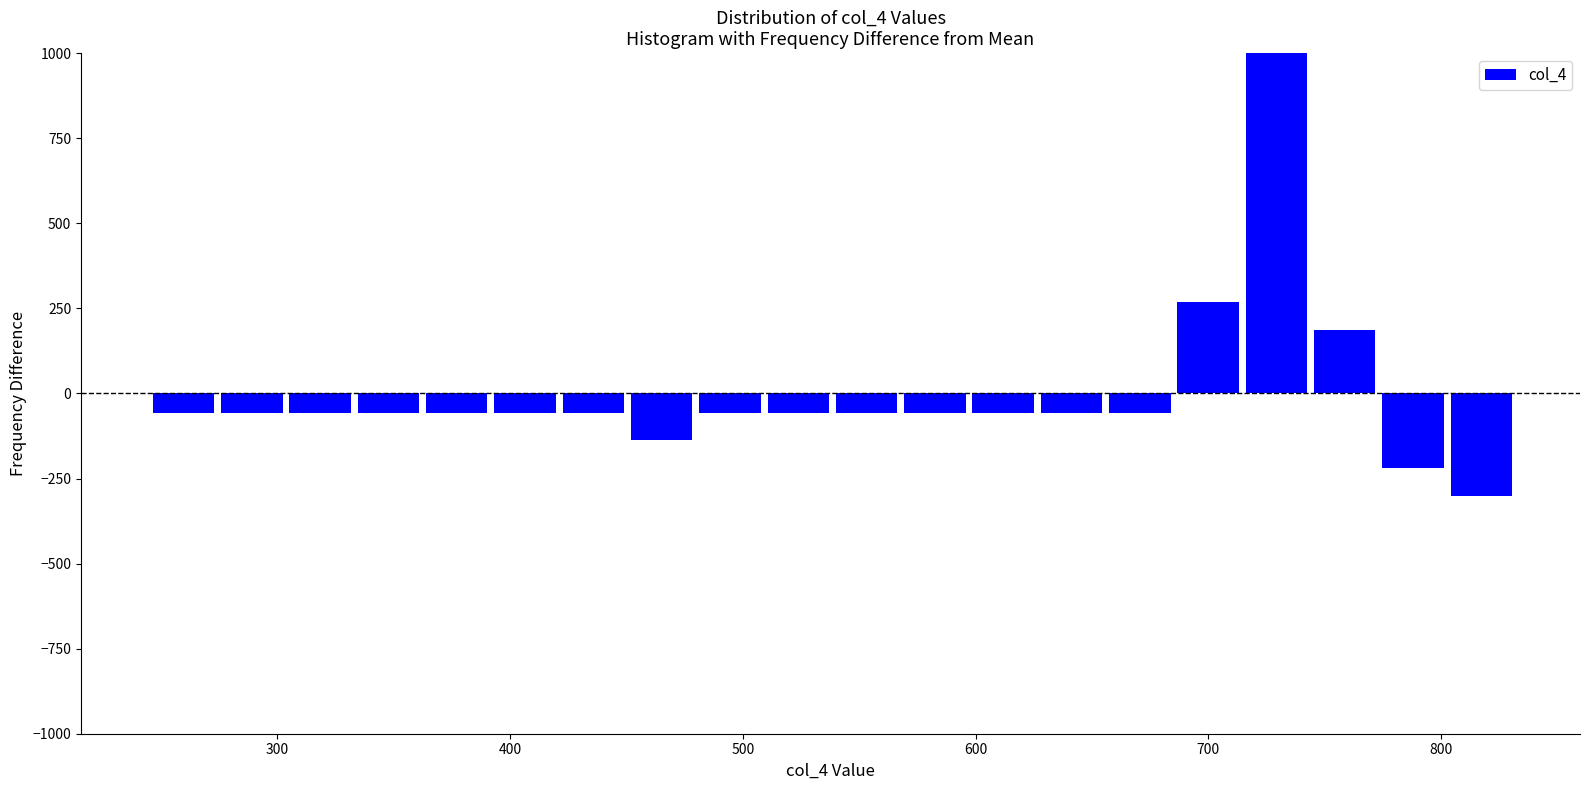

Around what value on the x-axis is the tallest bar? Give the approximate position of its centre, as read against the axis.

730